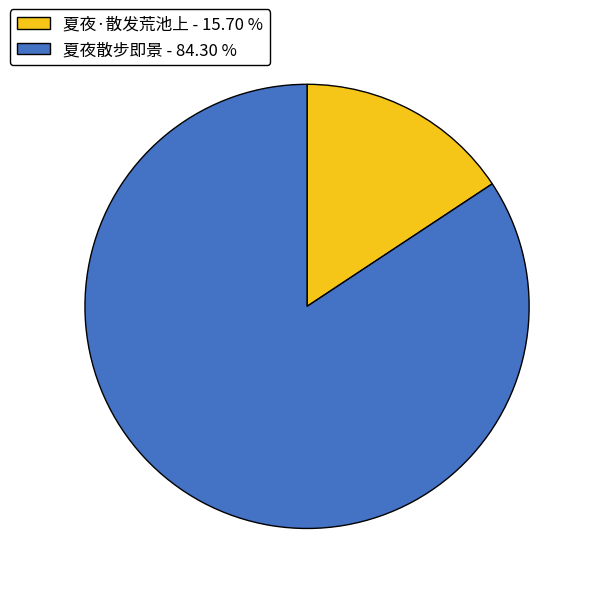

Is the sum of 夏夜散步即景 - 84.30 % and 夏夜·散发荒池上 - 15.70 % greater than half?

Yes